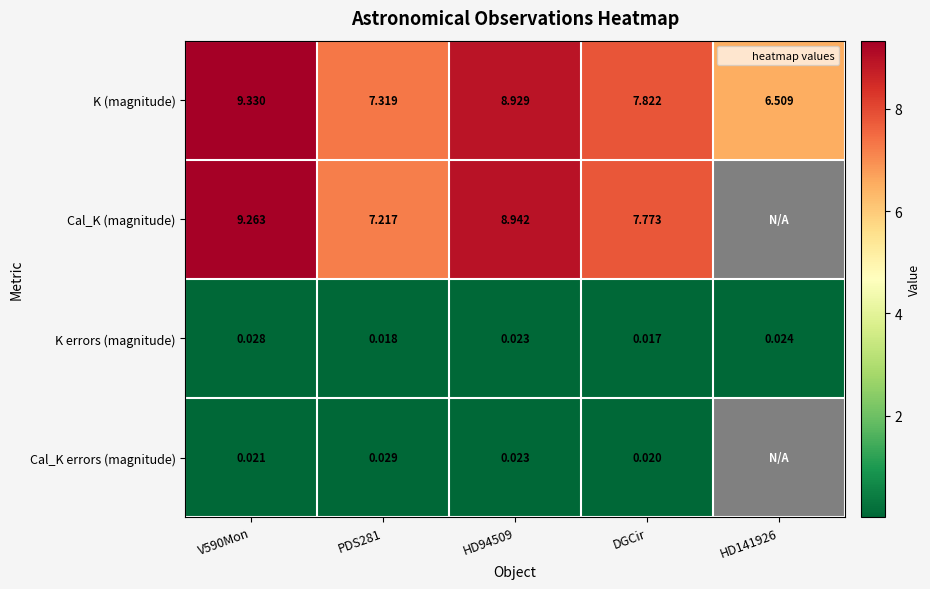

The value of K (magnitude) at HD141926 is 6.5. True or false?

True